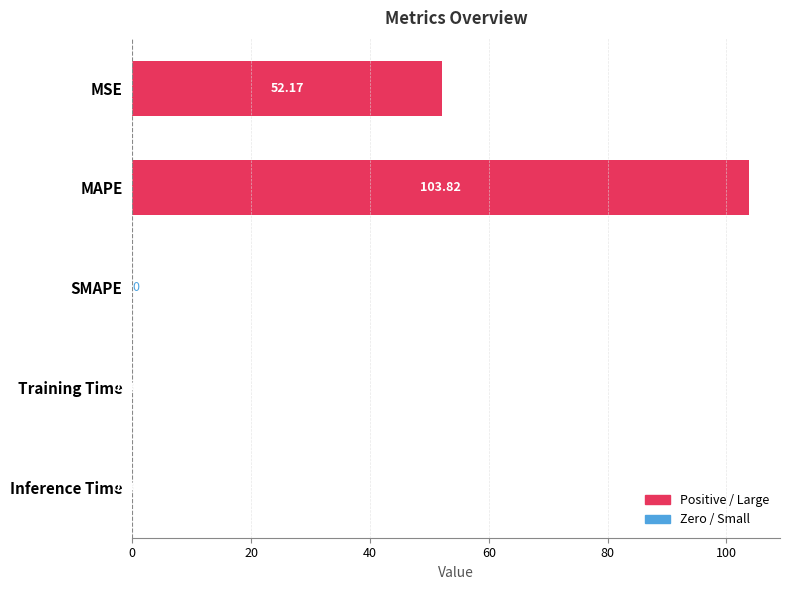

Where is the data nearest to the value 51?

MSE